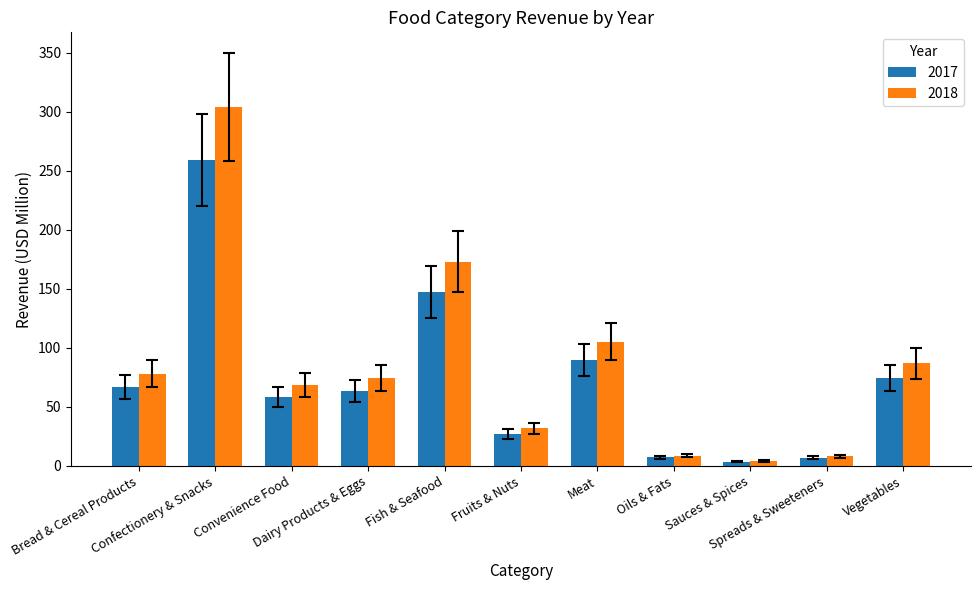

How many bars are there in total?

22